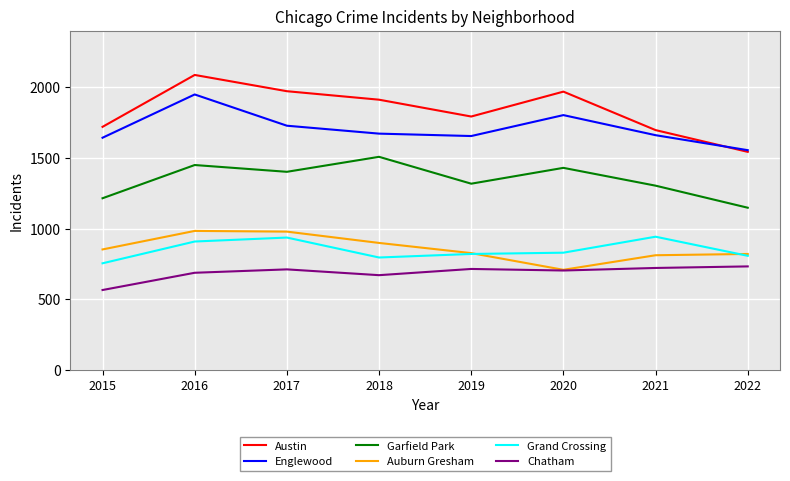

At which category does the chart reach its minimum across all series?

2015